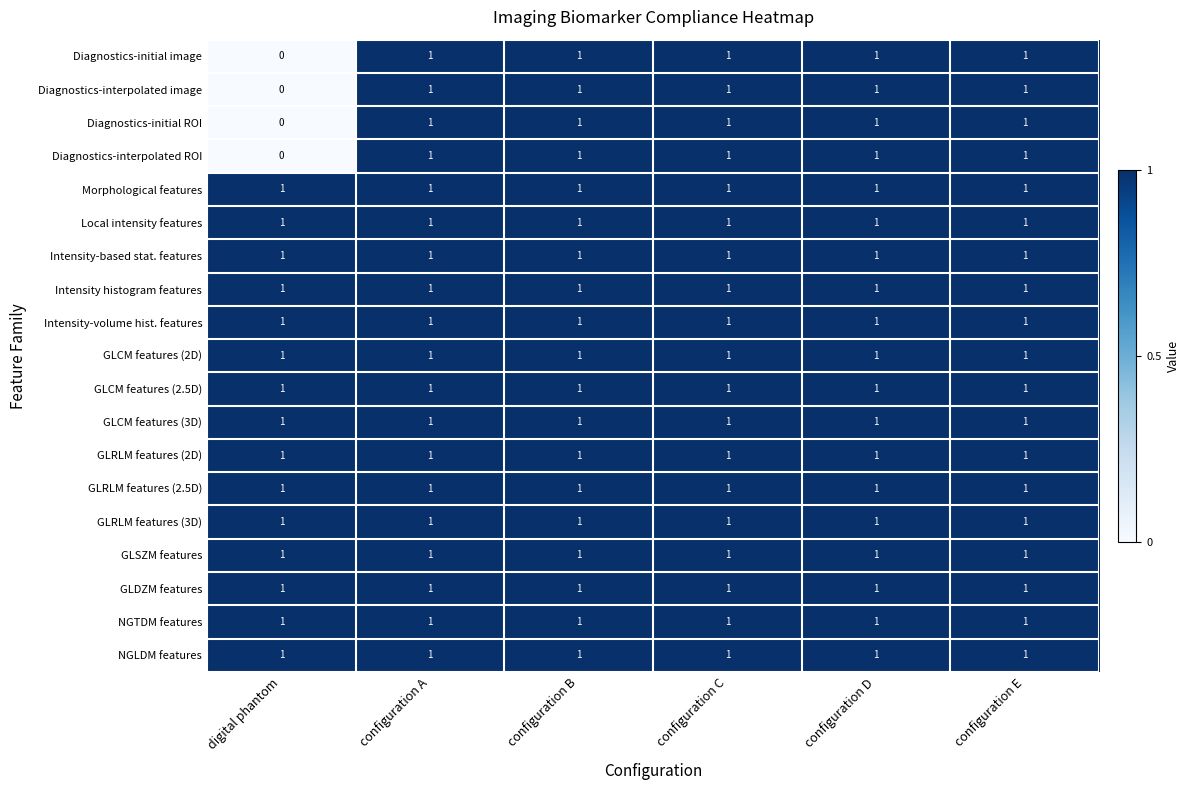

The Morphological features series shows 2 at configuration B. True or false?

False